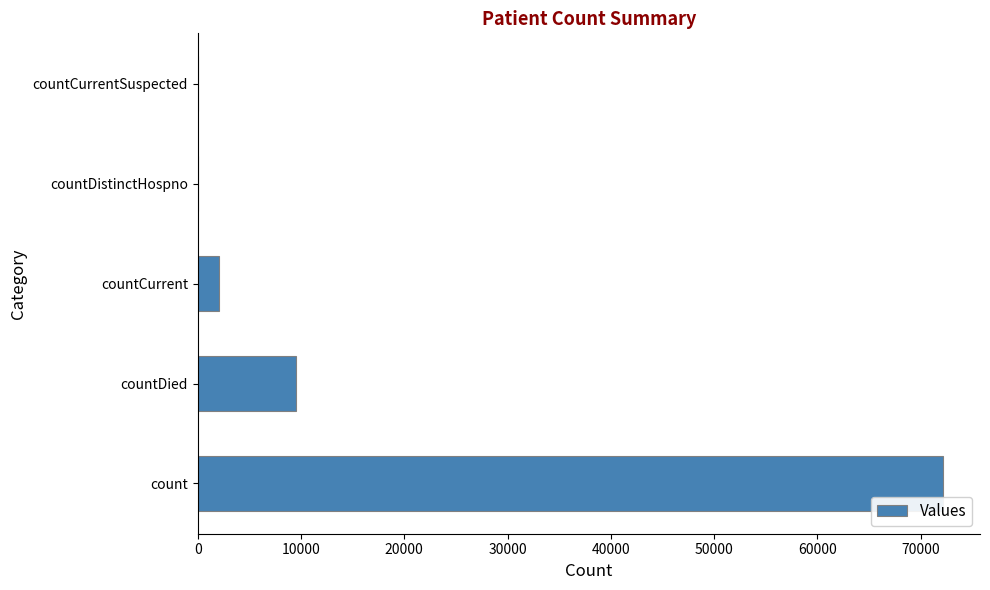

The chart shows a value of -29479 at countCurrentSuspected. True or false?

False